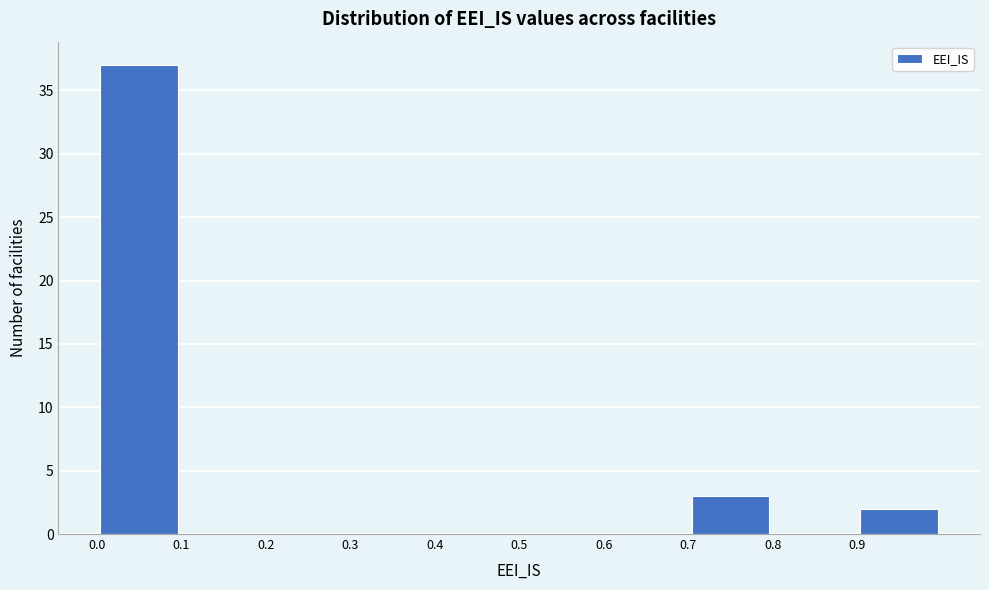

What is the height of the bar covering 0.7 to 0.8 on the x-axis? The values are not printed on the chart, so give them approximately, as read against the axis.

3